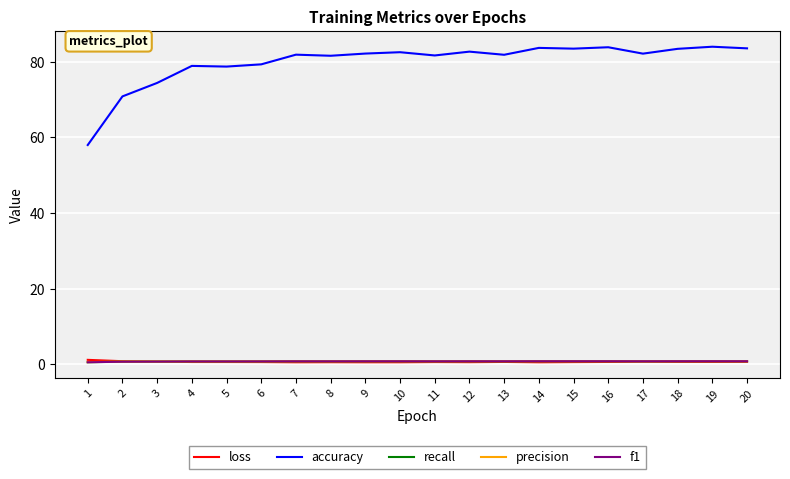

Which series has the largest total across all categories?

accuracy